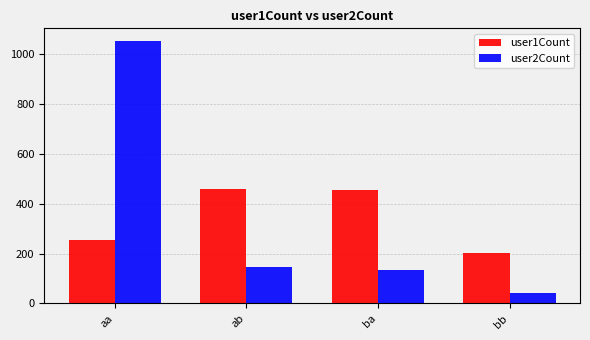

Which series has the widest spread of values?

user2Count